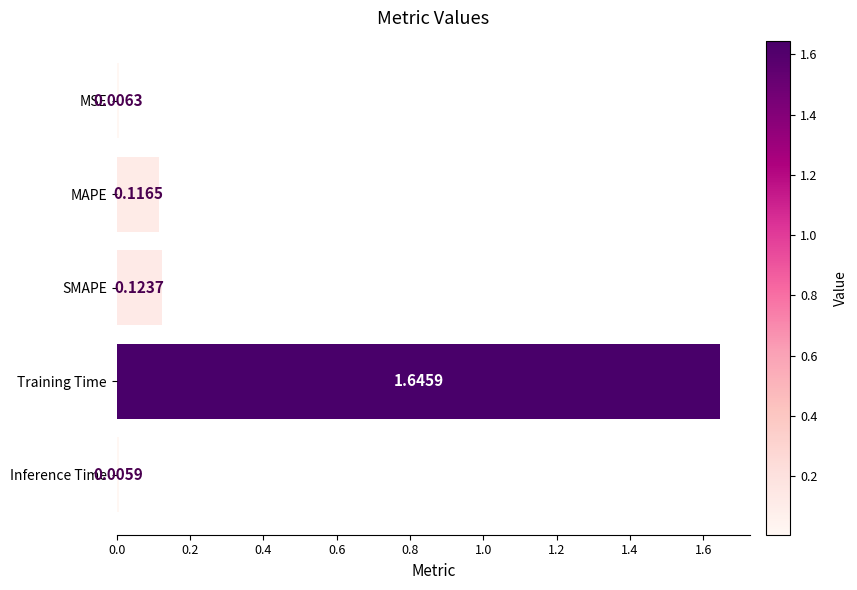

Which has a higher value, MSE or Training Time?

Training Time